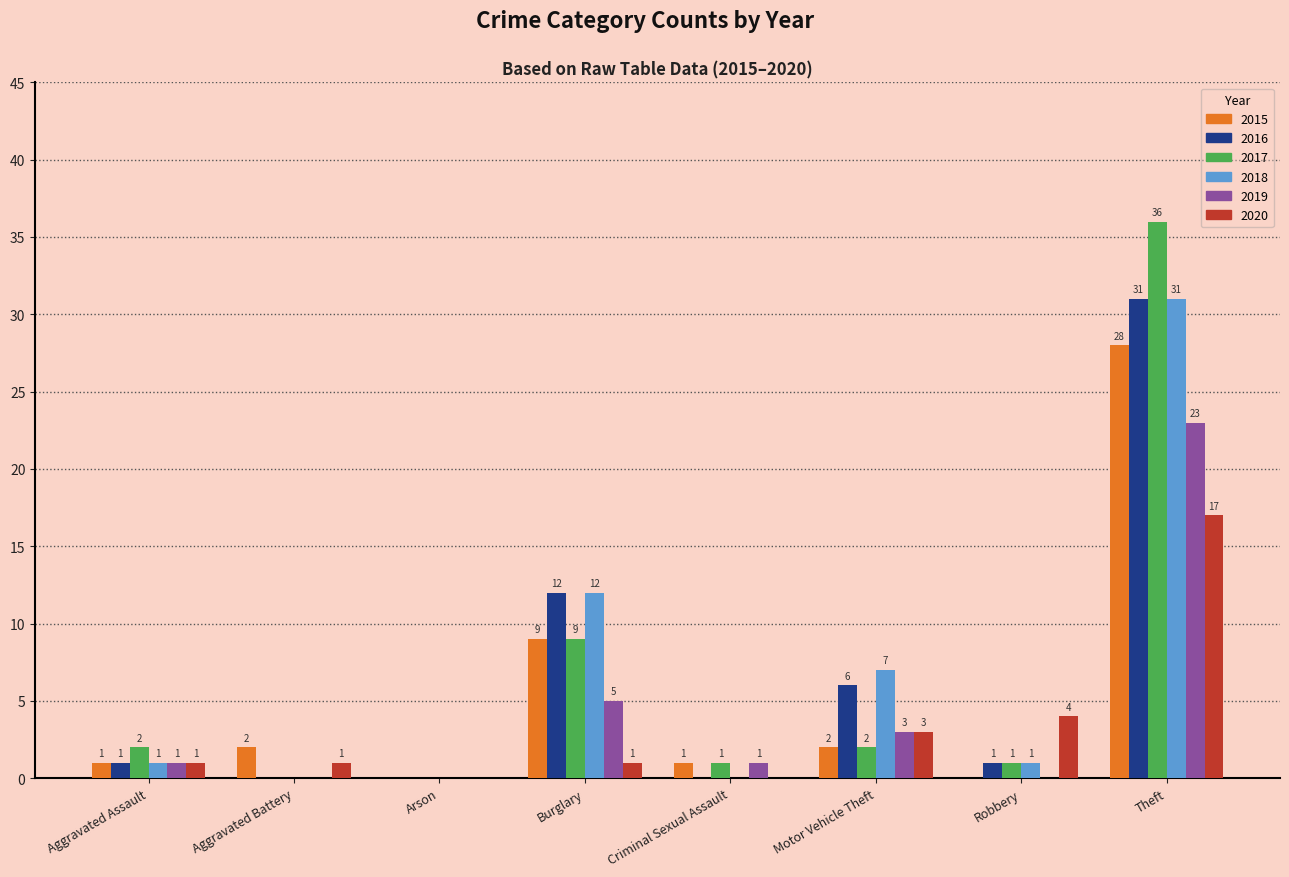

What is the difference between the 2020 values at Robbery and Theft?

13